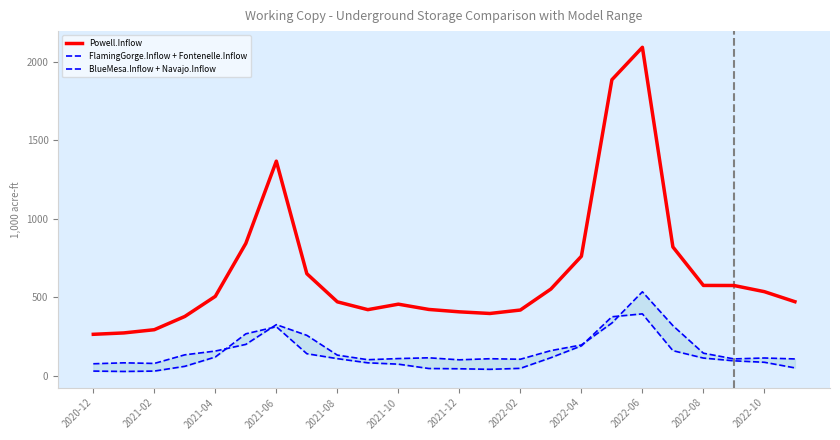

What is the maximum value for Powell.Inflow?

2090.2